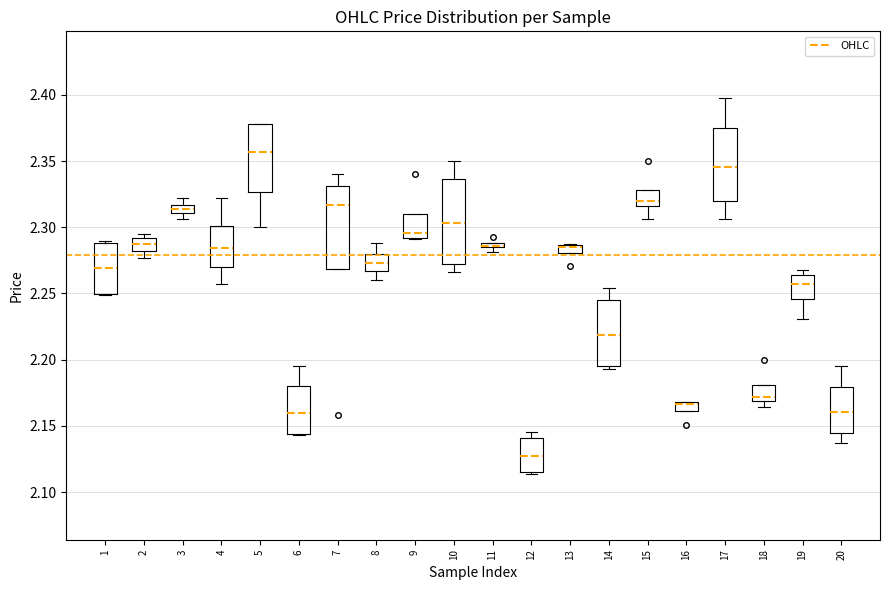

Where does the upper whisker of the box at x = 17 end on the y-axis? The values are not printed on the chart, so give them approximately, as read against the axis.

2.400